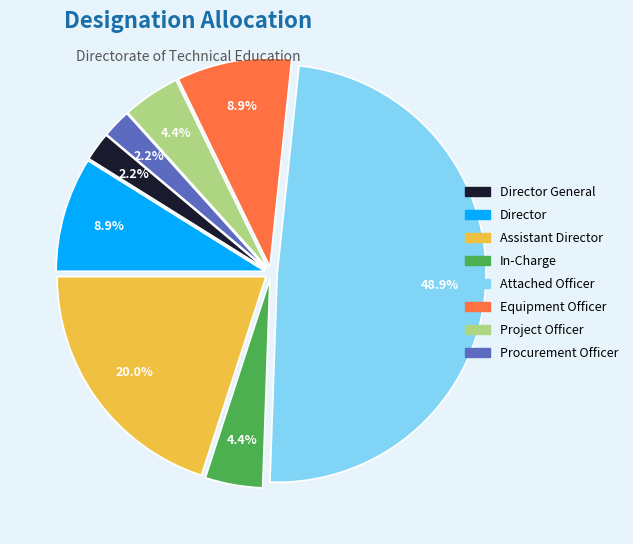

Does any single category account for the majority?

No